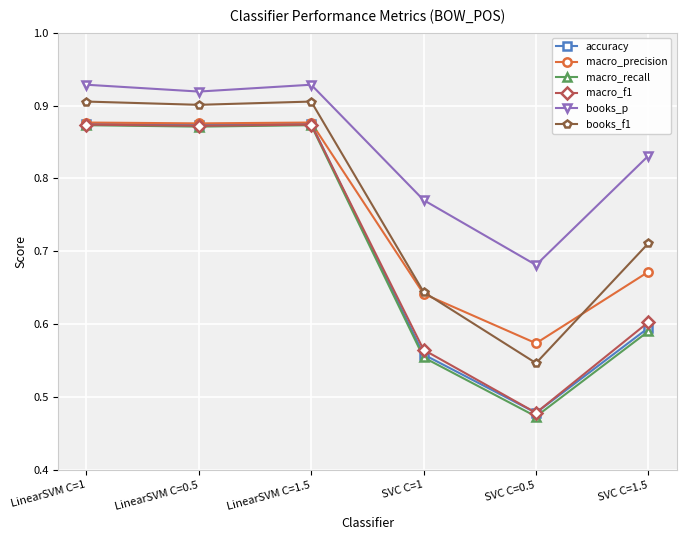

How many lines are shown in the chart?

6